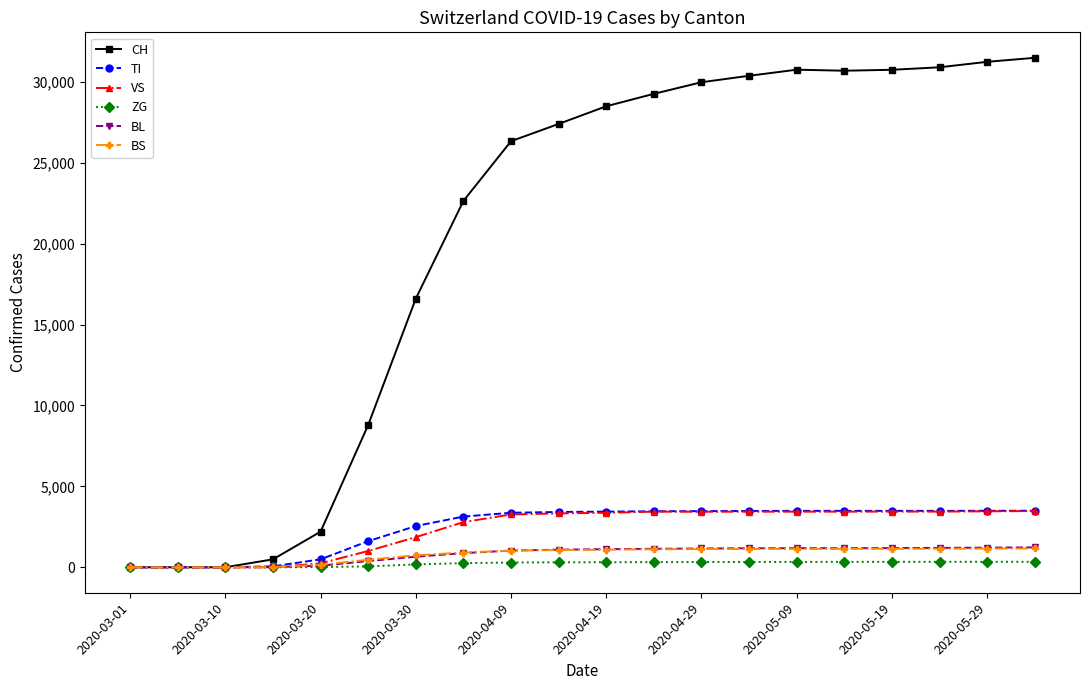

At how many categories does at least one series exceed 12601?

14